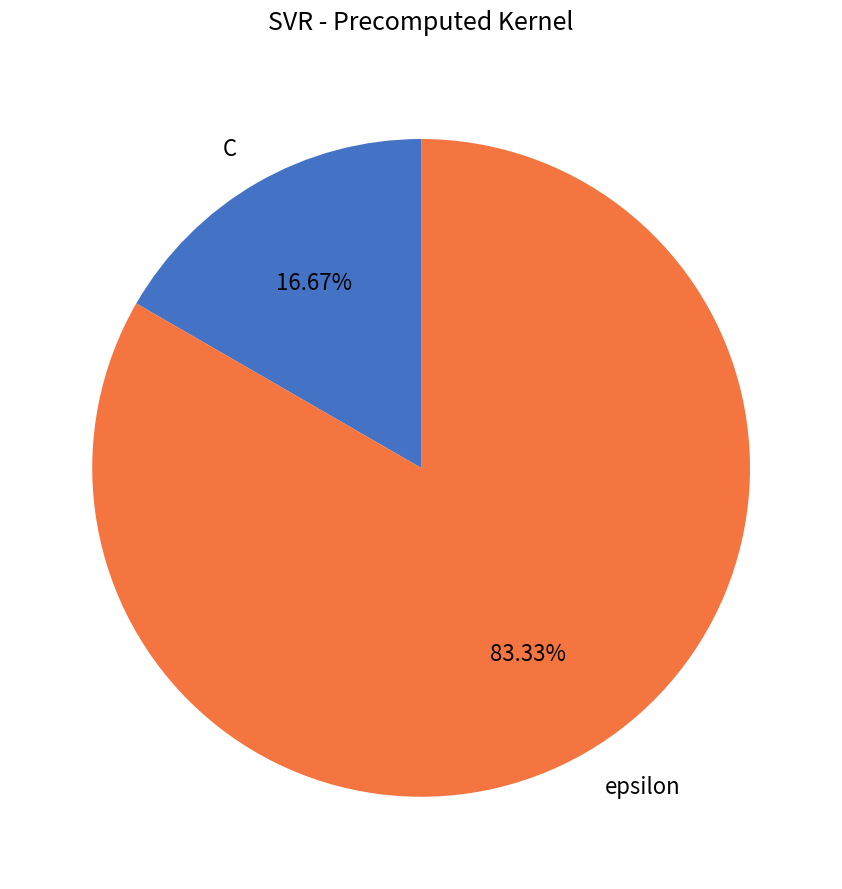

To the nearest percent, what is the difference between the C and epsilon slice percentages?

67%